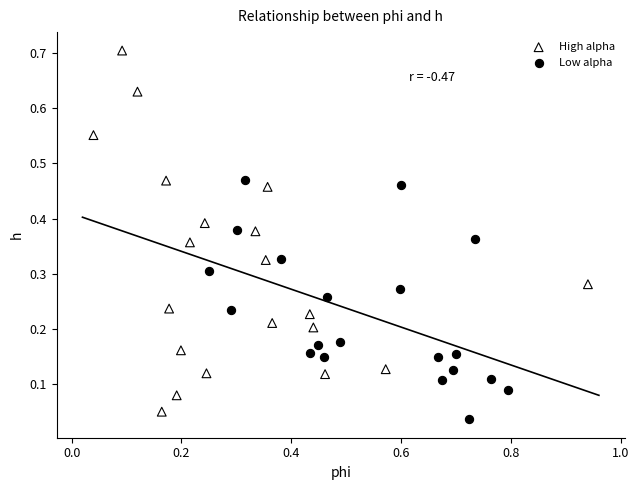

Which series has the largest Y range (max minus min)?

High alpha